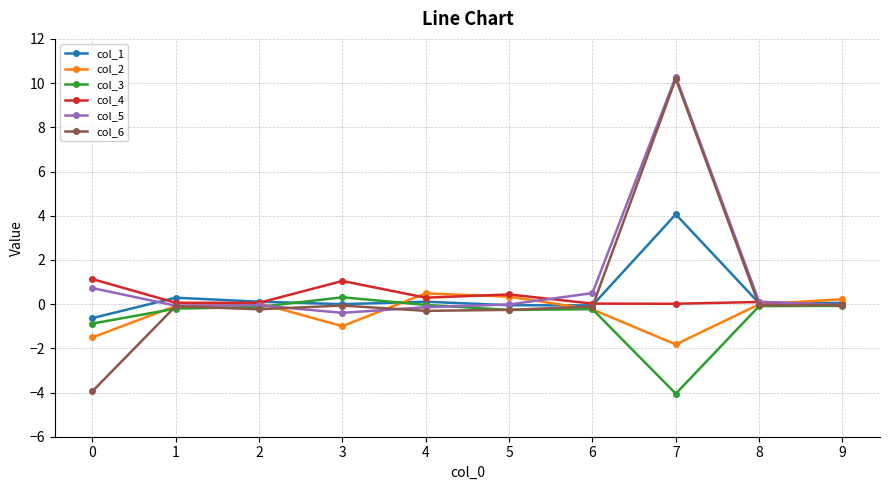

Which series has the widest spread of values?

col_6